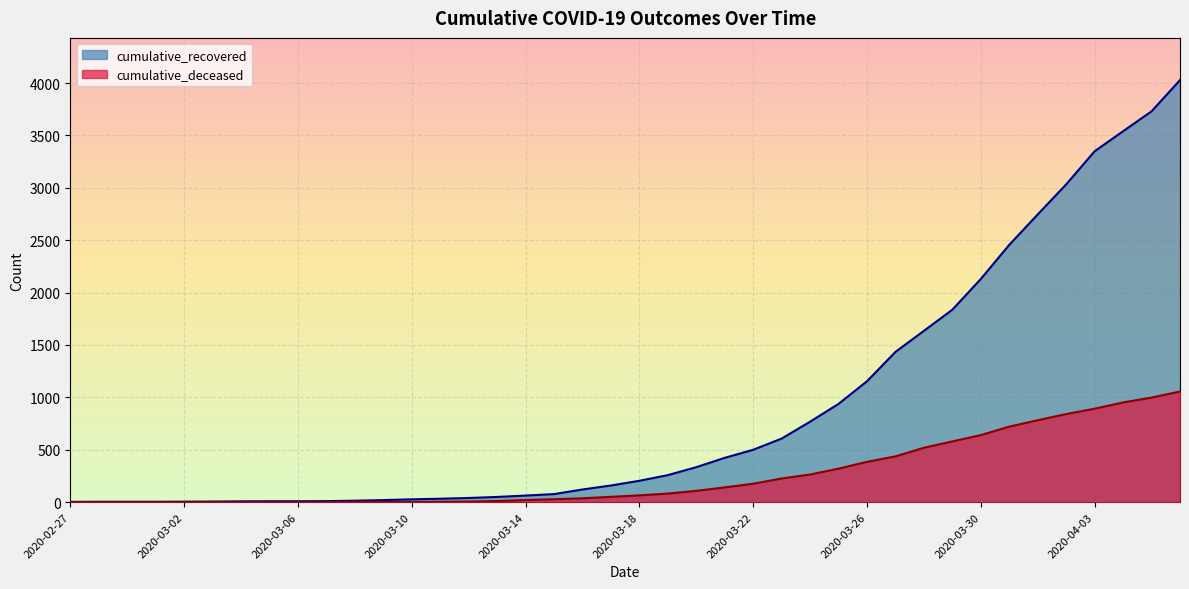

What is the spread (max minus min) of values at 2020-04-01?

1964